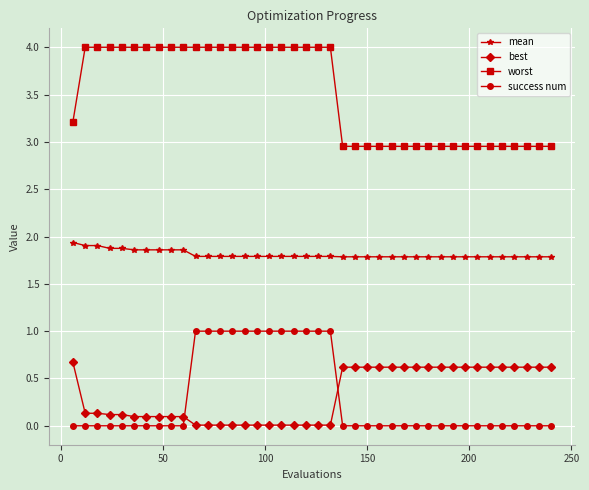

How many lines are shown in the chart?

4